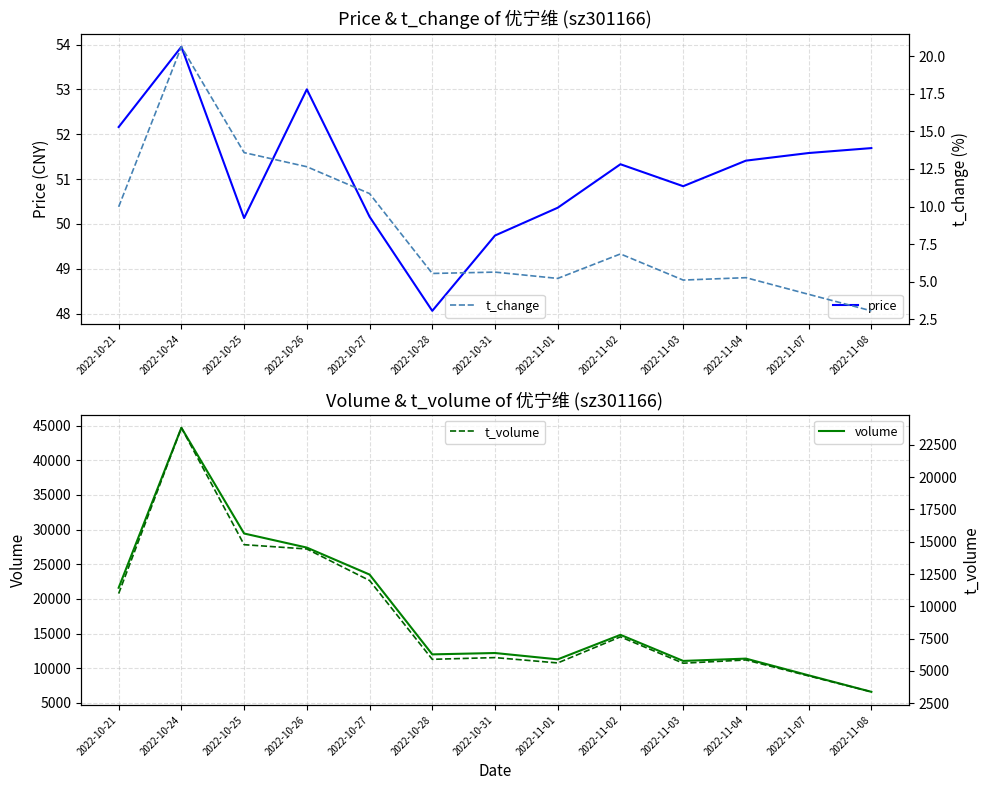

At which label does t_change first exceed 5?

2022-10-21